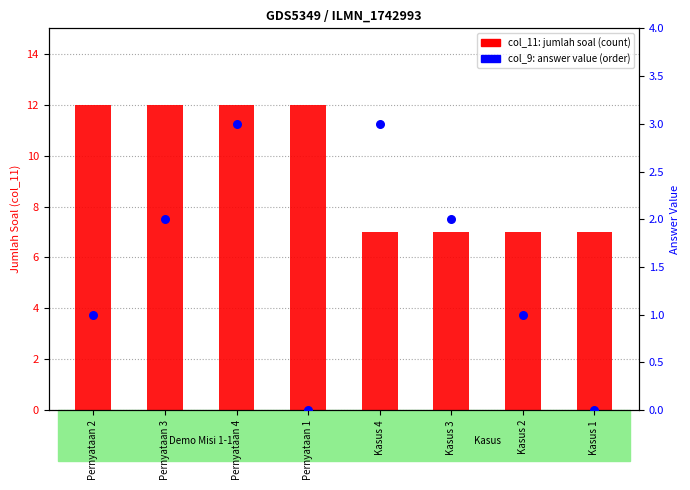

What is the total value across all series at Kasus 3?

9